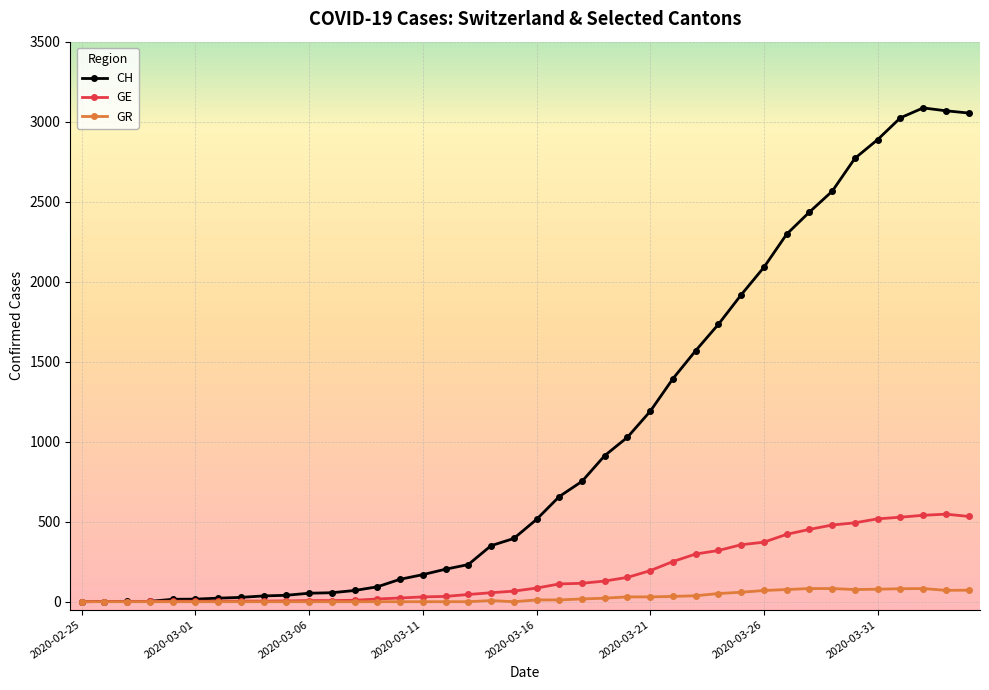

Which series has the largest total across all categories?

CH